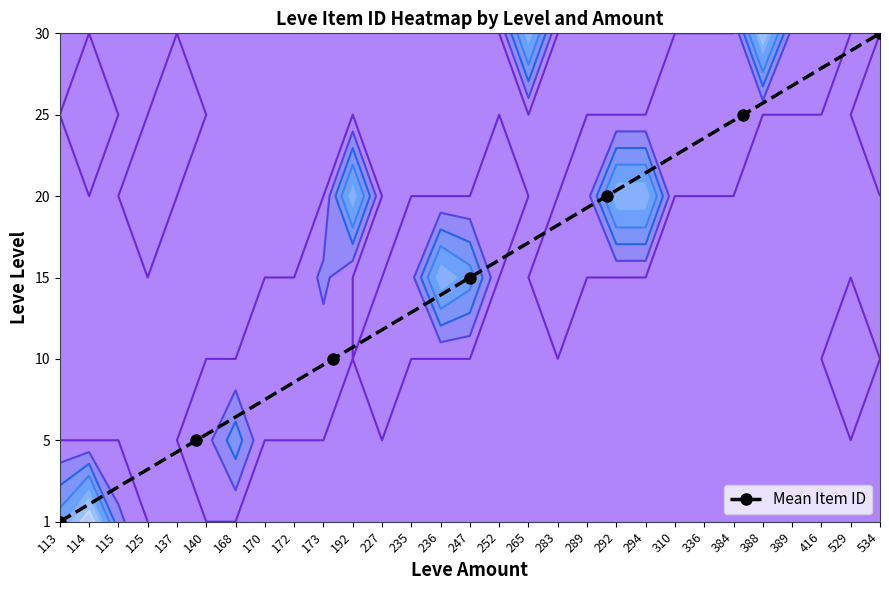

Which label corresponds to the smallest value in the chart?

113